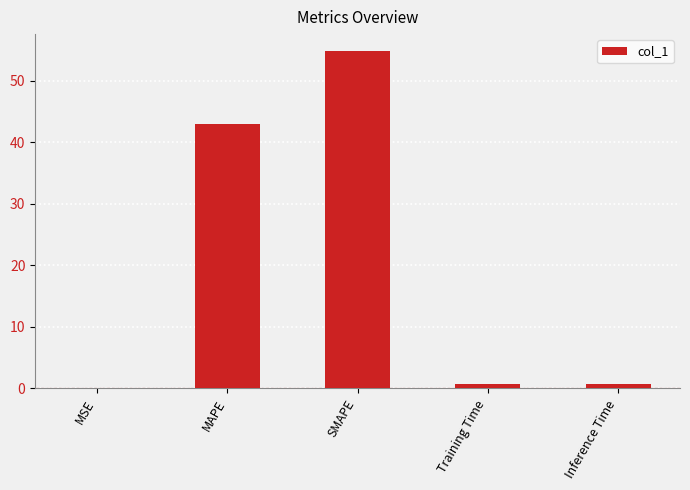

Where is the data nearest to the value 27?

MAPE